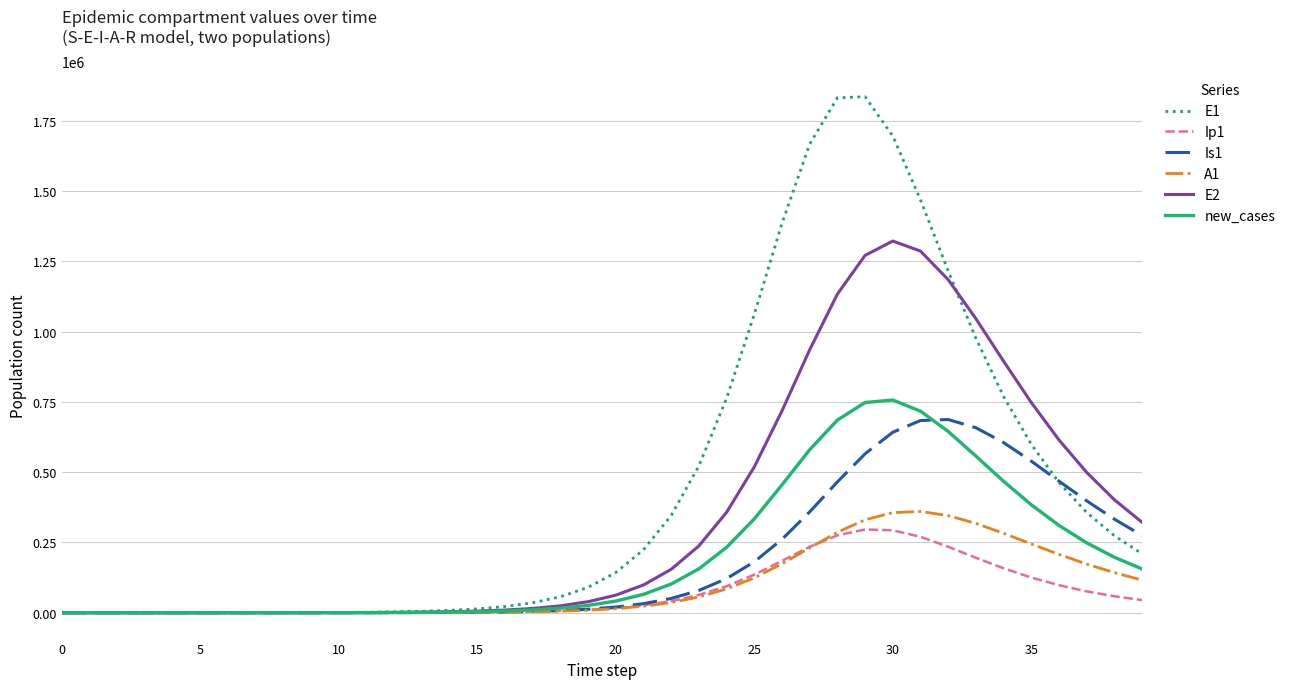

Which series has the largest total across all categories?

E1